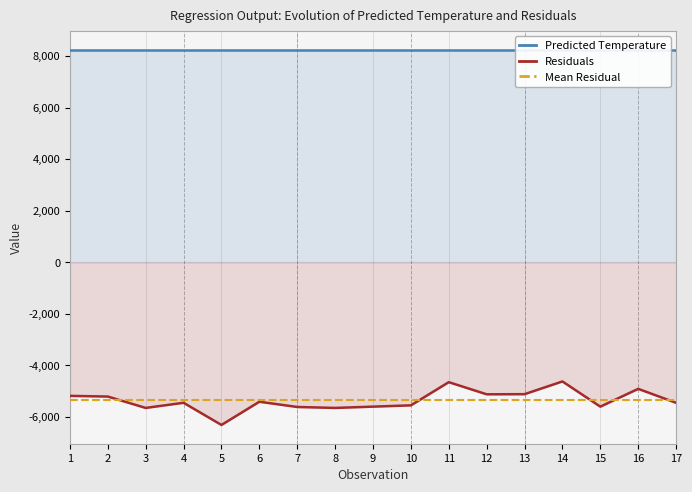

At which label does Residuals first exceed -5452?

1